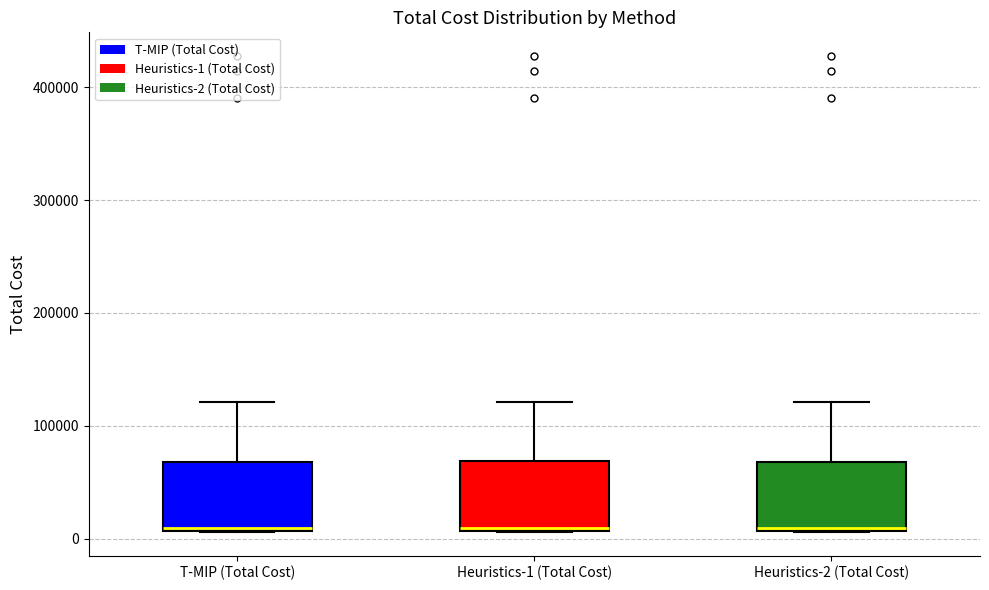

Reading left to right, transcribe this box plot: for each box, give where its median line is, the range the box spans, and where its two whiskers end, as read against the y-axis. The values are not printed on the chart, so give them approximately, as read against the axis.

T-MIP (Total Cost): median 10000, box 10000 to 70000, whiskers 10000 to 120000
Heuristics-1 (Total Cost): median 10000, box 10000 to 70000, whiskers 10000 to 120000
Heuristics-2 (Total Cost): median 10000, box 10000 to 70000, whiskers 10000 to 120000